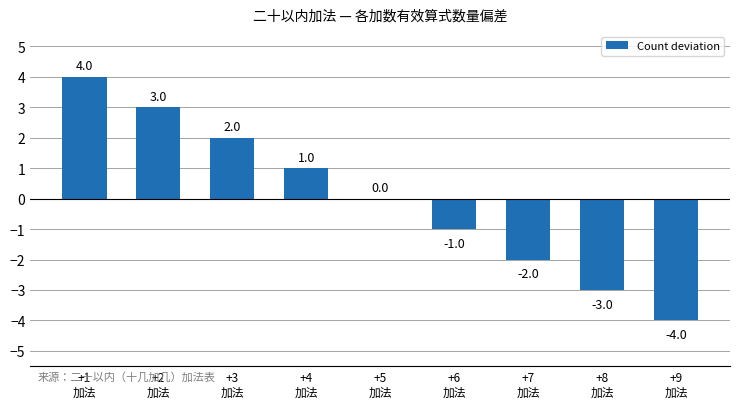

What is the maximum value shown in the chart?

4